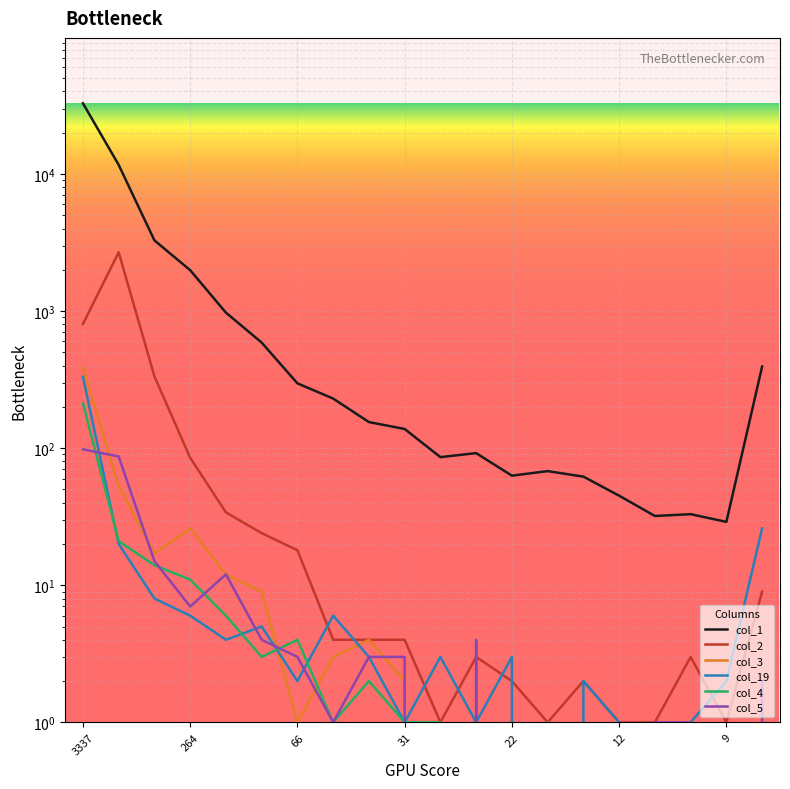

Which has a higher value, 31 or 10?

31